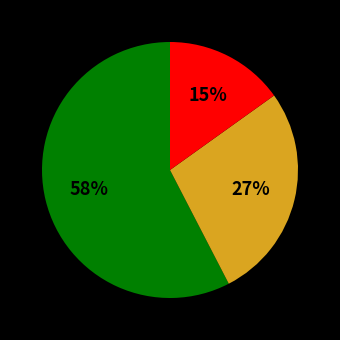

To the nearest percent, what is the average slice percentage?

33%